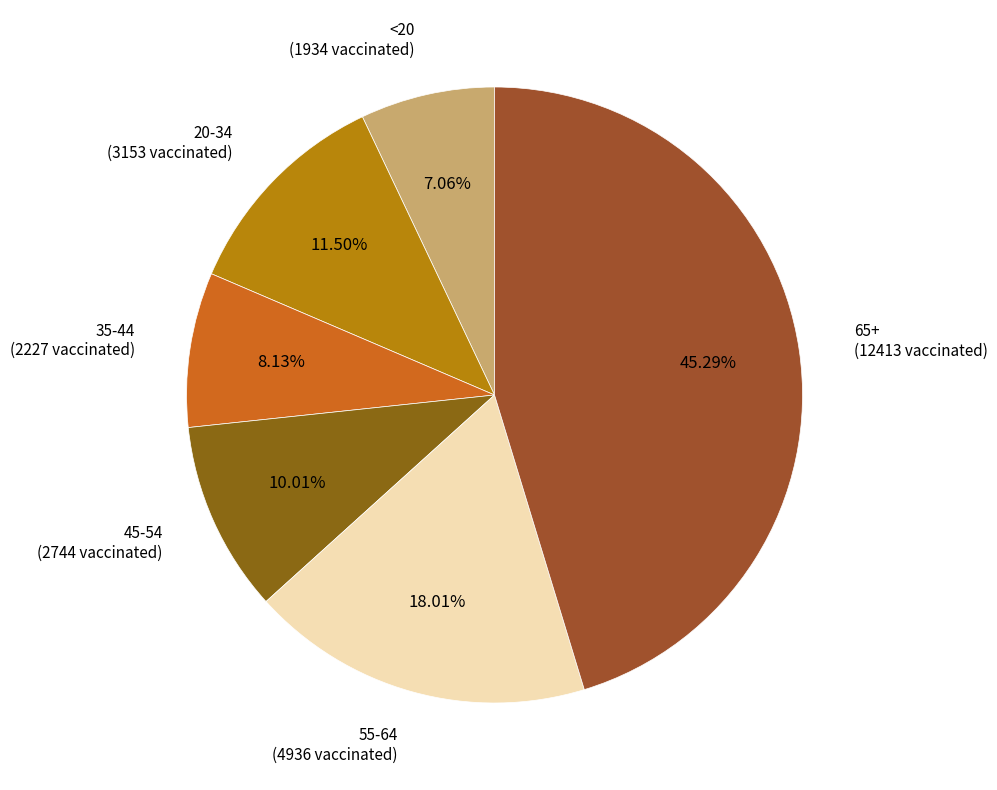

Count the number of slices in the pie.

6